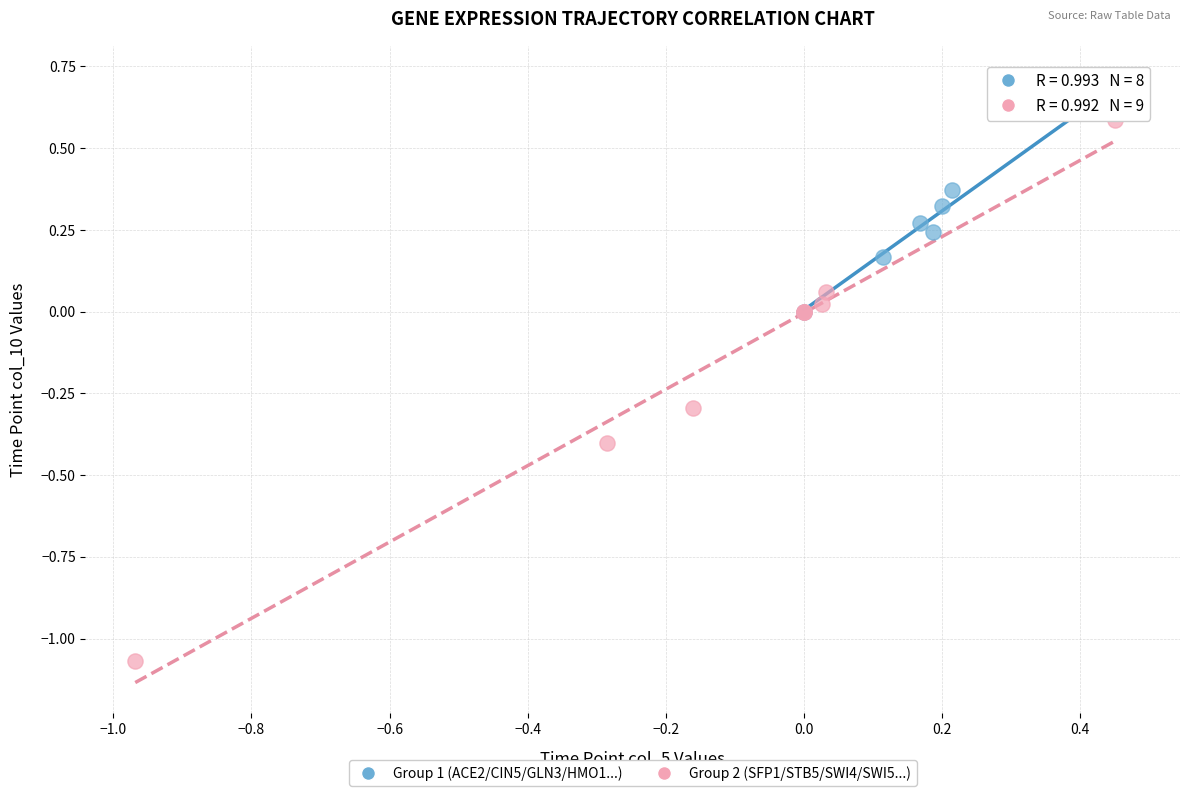

Which series contains the lowest Y value?

Group 2 (SFP1/STB5/SWI4/SWI5...)